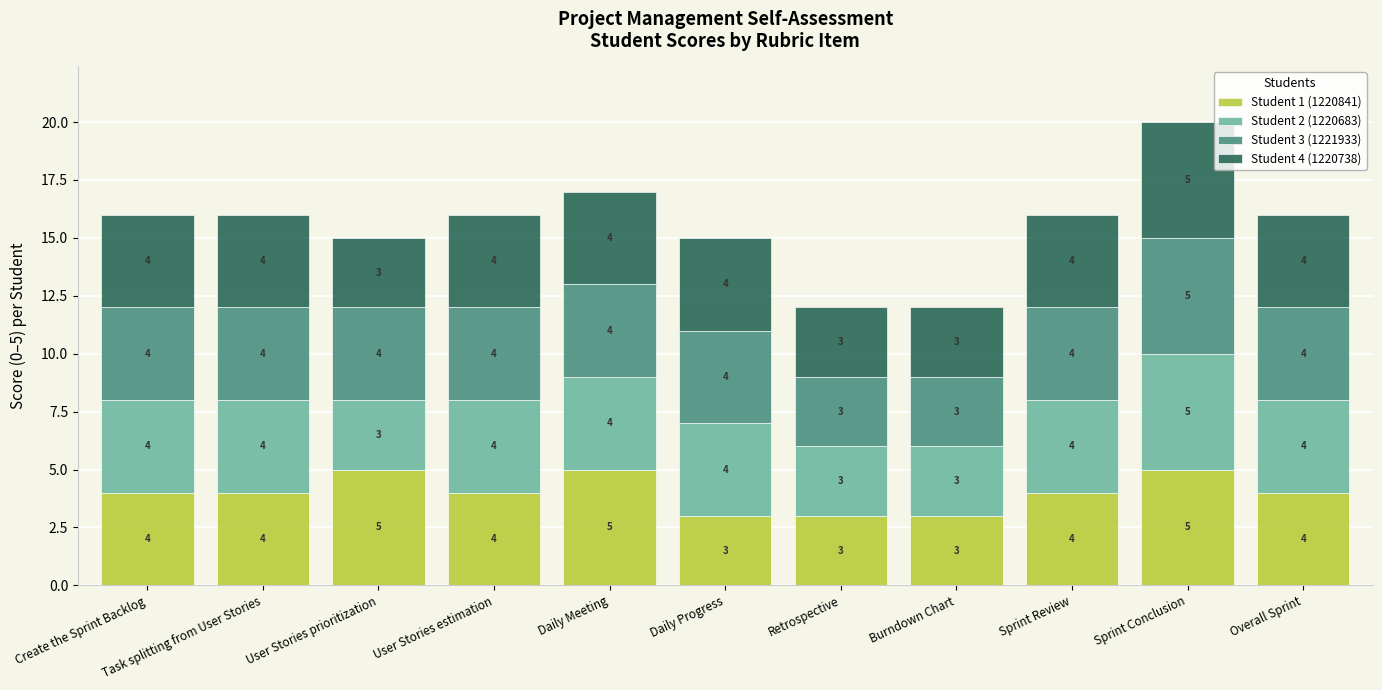

What value does the Student 1 (1220841) series have at Sprint Review?

4